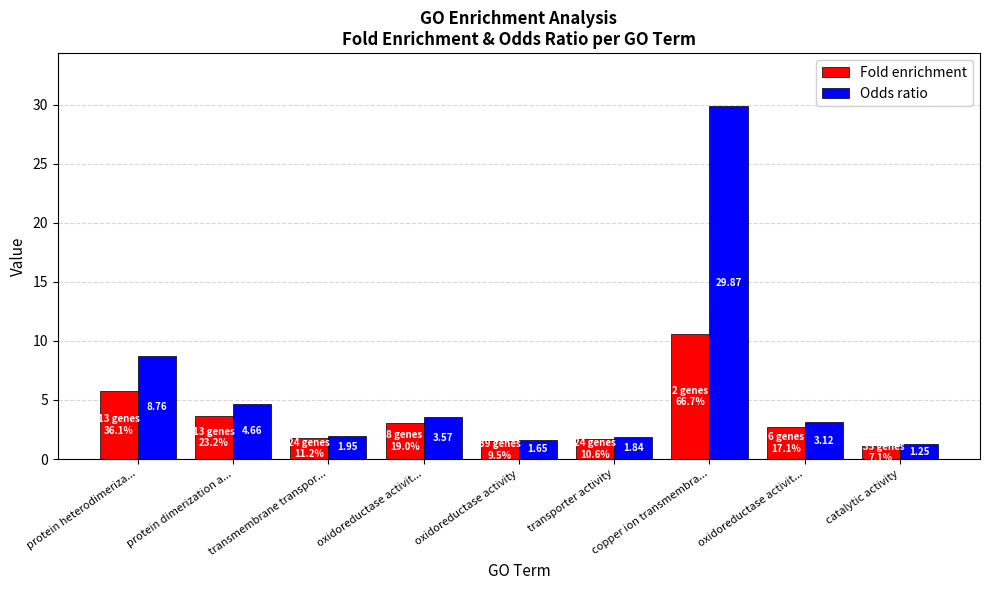

What is the difference between the Odds ratio values at transporter activity and catalytic activity?

0.6